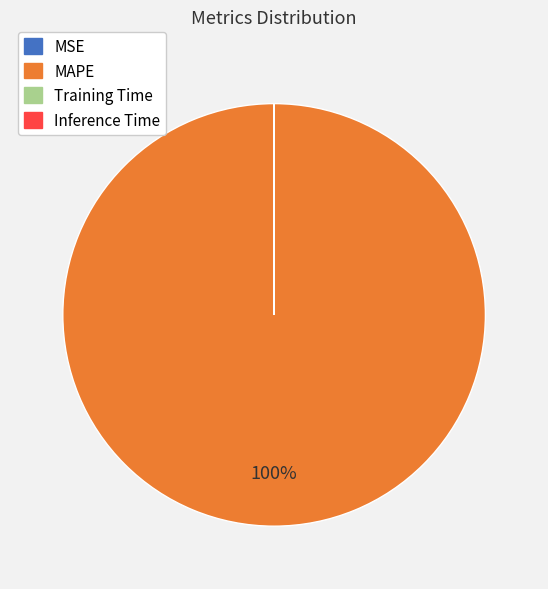

What is the largest slice in the pie chart?

MAPE